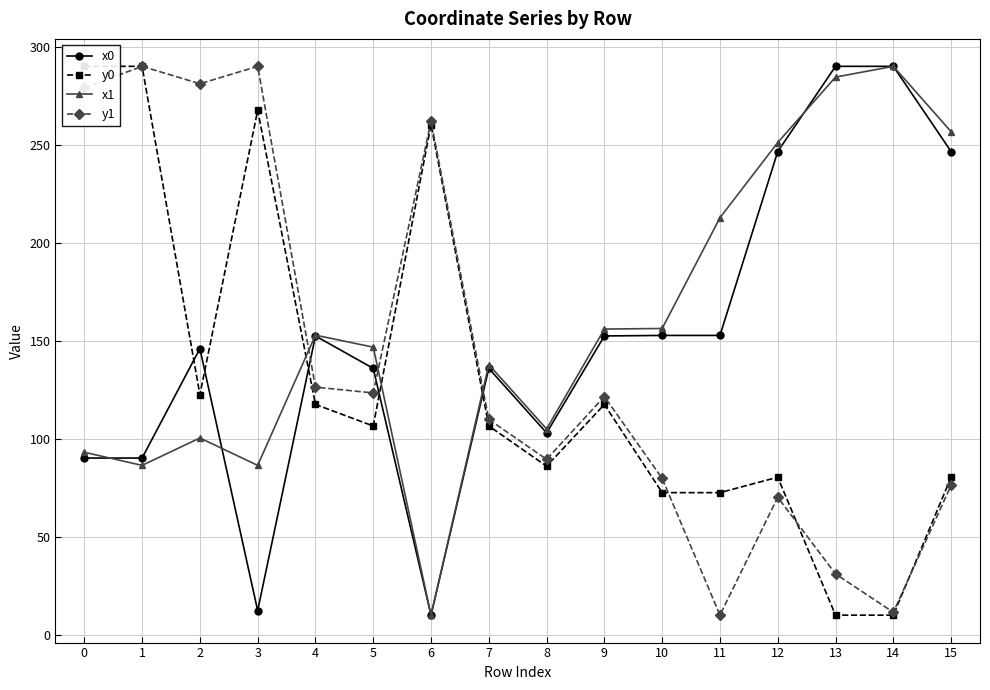

Reading right to left, what are all the values shown in this chart?

x0: 246.5	290.0	290.0	246.5	152.7	152.7	152.4	103.0	135.9	10.0	135.9	152.4	12.3	145.9	90.1	90.1
y0: 80.4	10.0	10.0	80.4	72.5	72.5	117.5	86.0	106.5	260.3	106.5	117.5	267.5	122.5	290.0	290.0
x1: 256.7	290.0	284.5	251.1	212.8	156.3	156.0	105.0	137.8	10.0	146.7	152.8	86.4	100.4	86.4	93.1
y1: 76.2	11.5	31.0	70.1	10.0	79.7	121.5	89.5	109.8	262.1	123.4	126.3	290.0	281.1	290.0	279.1